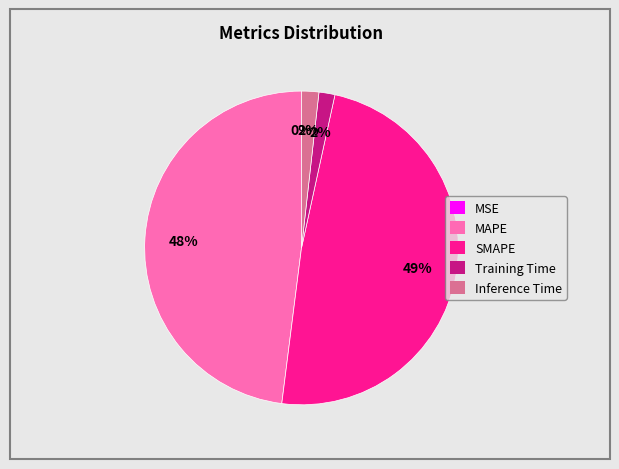

Is there any slice that represents more than half of the pie?

No